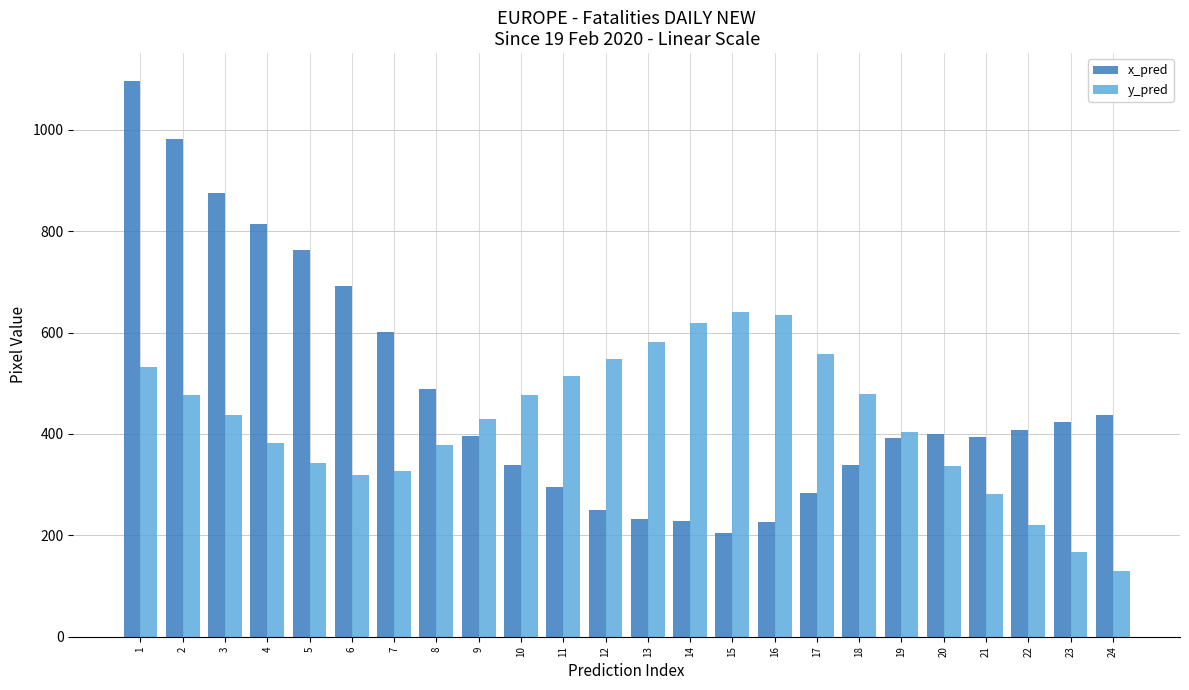

Which series has the largest range (max minus min)?

x_pred